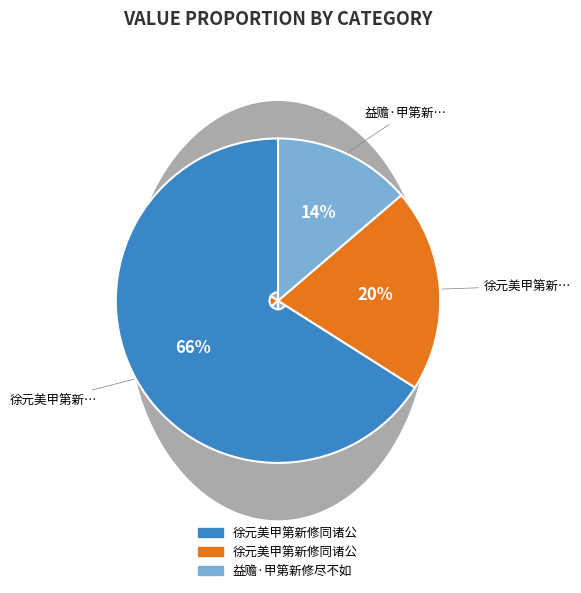

To the nearest percent, what is the average slice percentage?

33%